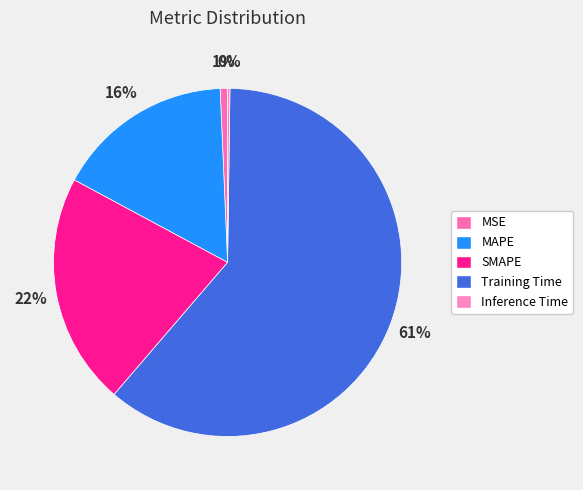

Do SMAPE and Inference Time together represent more than half of the pie?

No